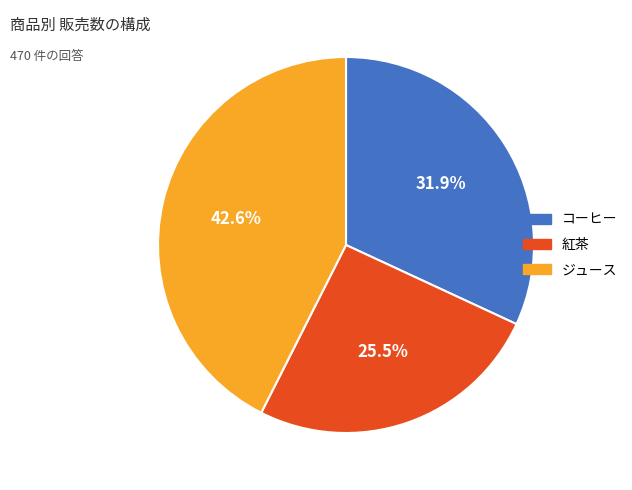

Is the sum of ジュース and コーヒー greater than half?

Yes